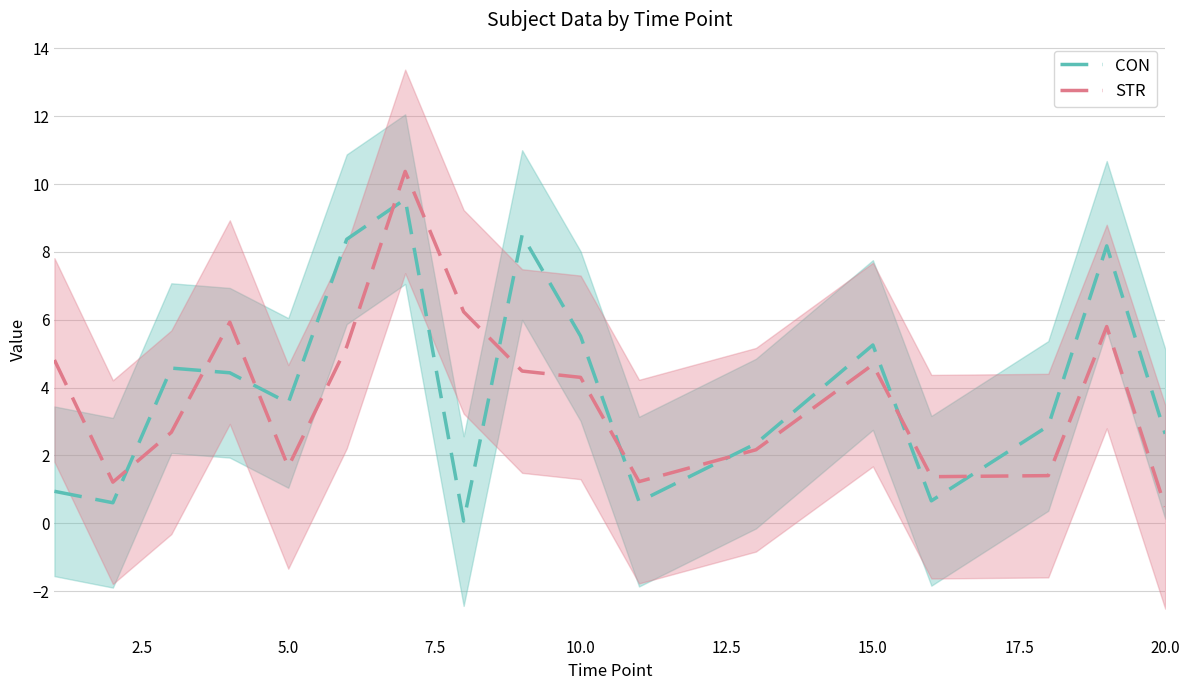

What is the minimum value for STR?

0.5